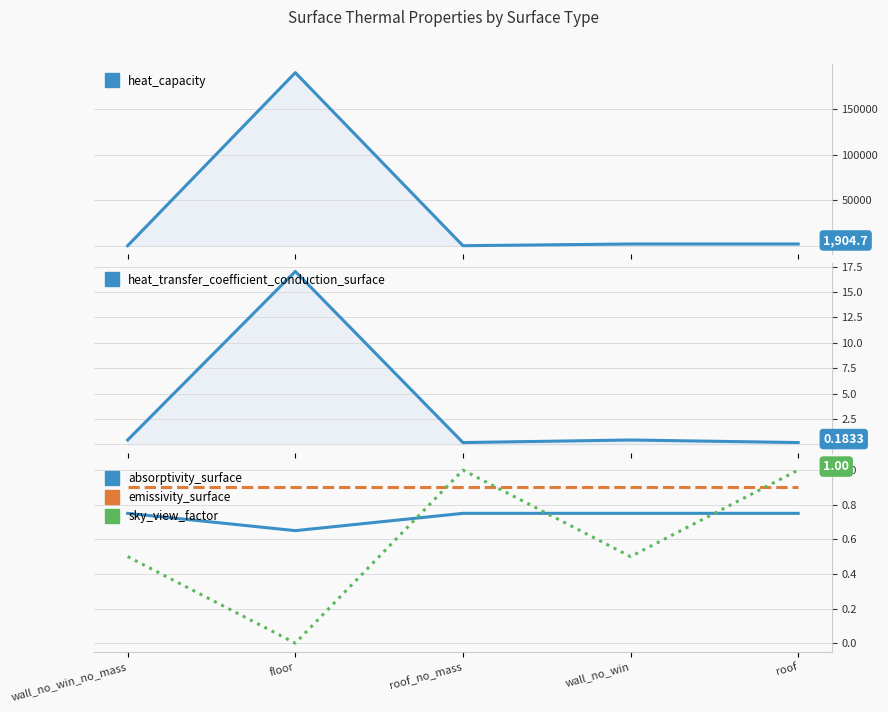

How many lines are shown in the chart?

5